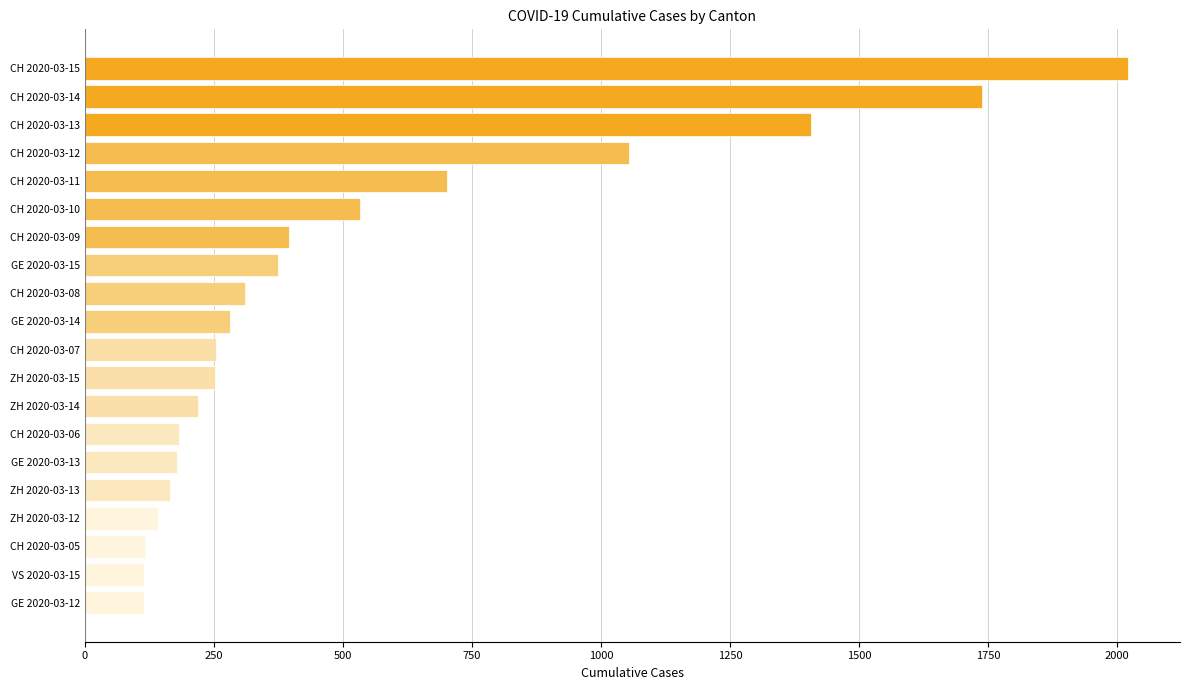

What is the minimum value shown in the chart?

114